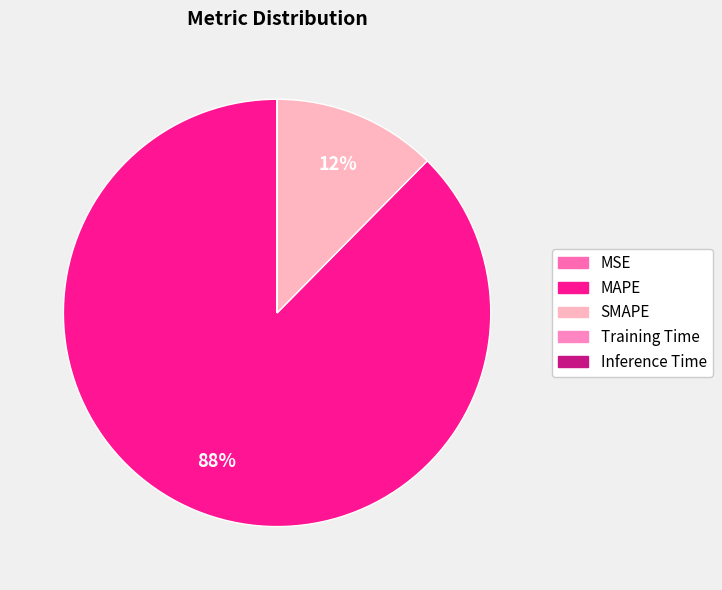

Which slice is the largest?

MAPE